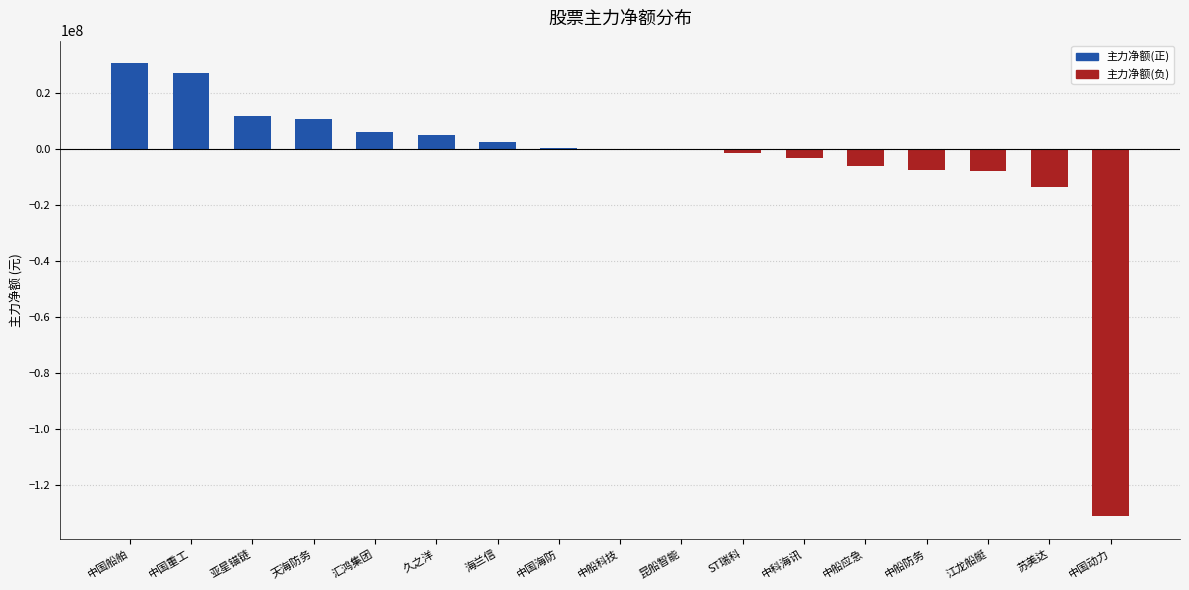

Which has a higher value, 海兰信 or 亚星锚链?

亚星锚链